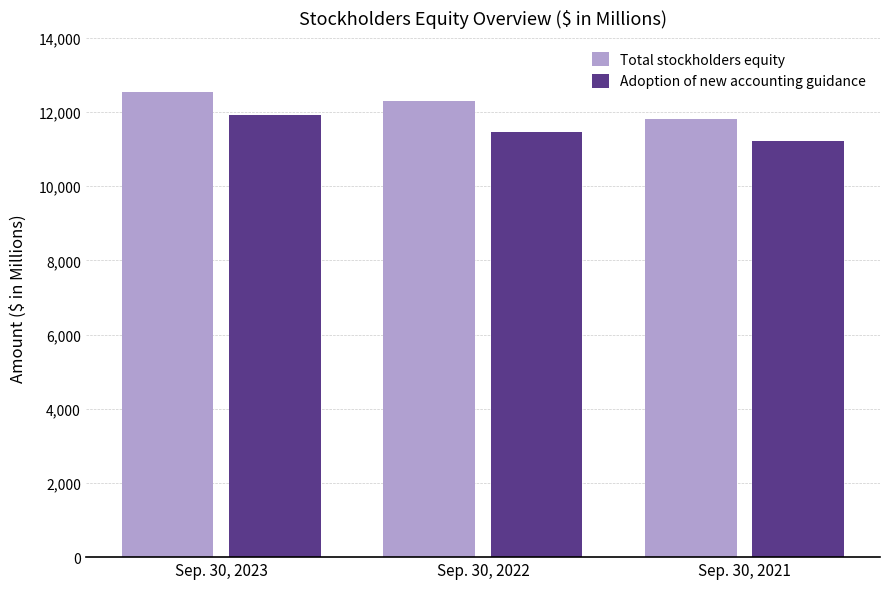

At which label does Adoption of new accounting guidance first exceed 11474?

Sep. 30, 2023